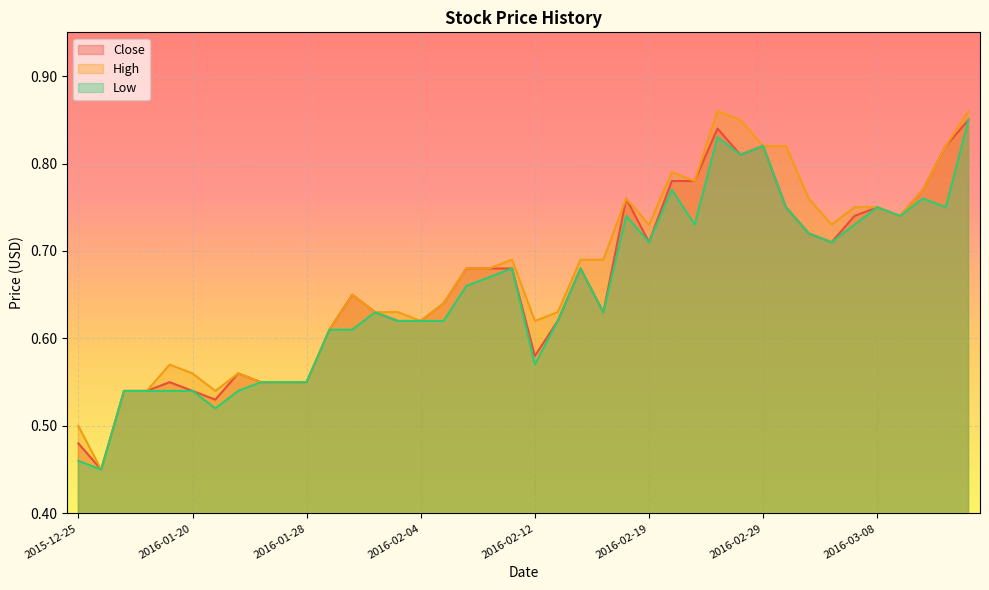

Rank the series by their average value, from lowest to highest.

Low, Close, High